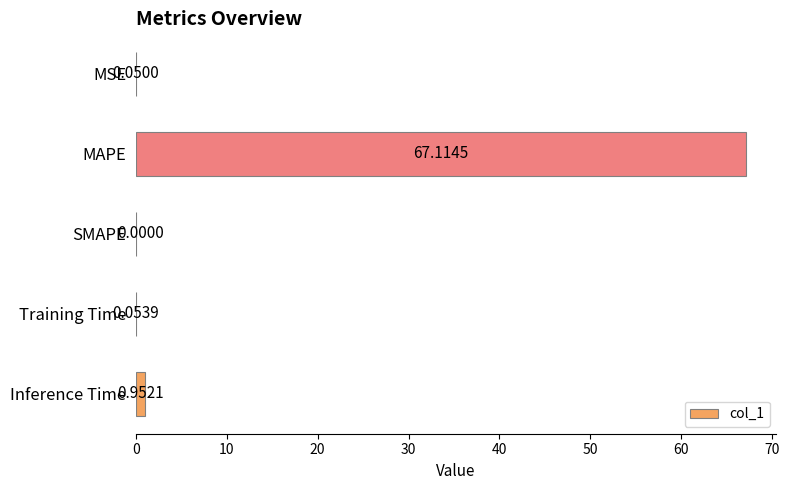

What is the change in value from MAPE to Inference Time?

-66.2